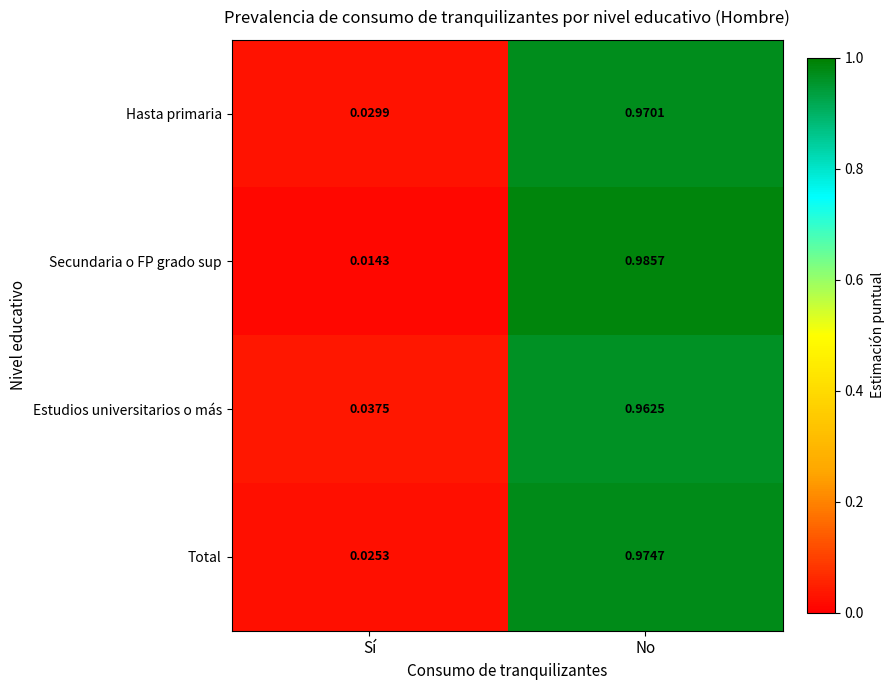

Which category has the lowest value across all series?

Sí